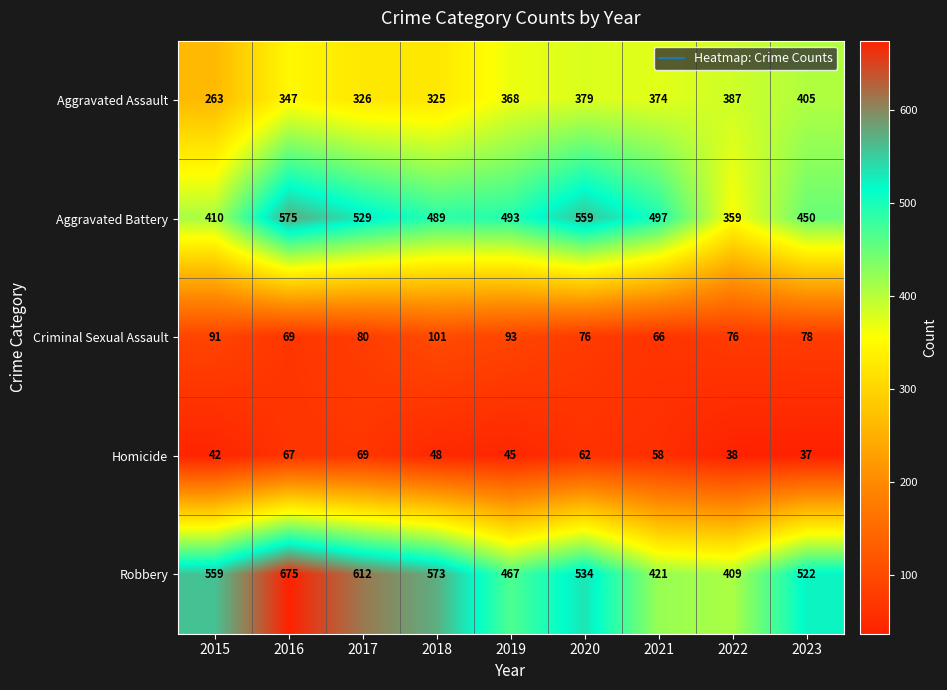

Which series has the widest spread of values?

Robbery